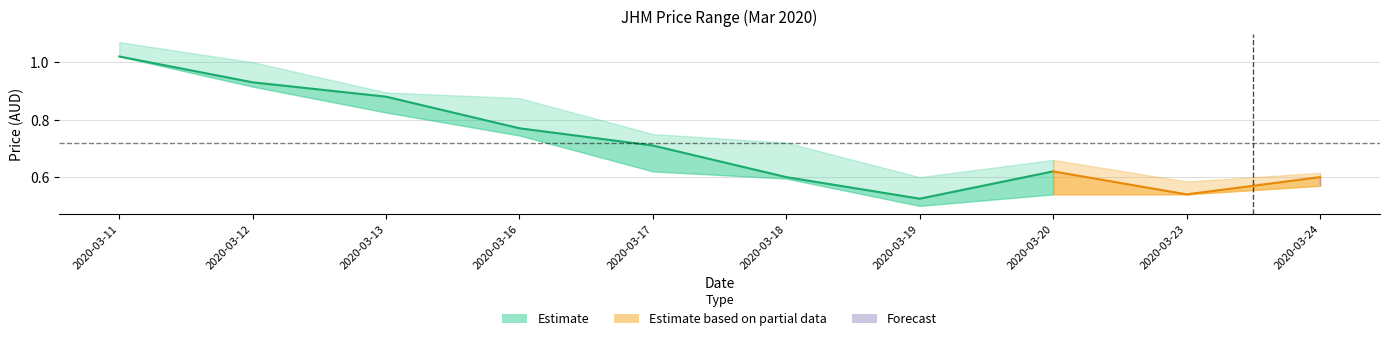

Does the chart display data point markers on the line(s)?

No